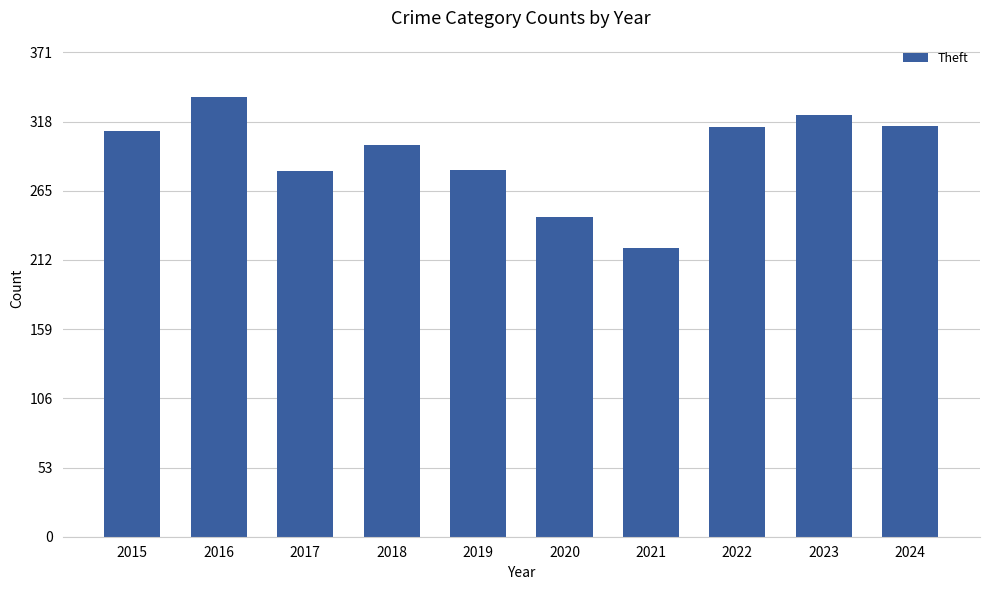

True or false: the data shows 281 at 2019.

True